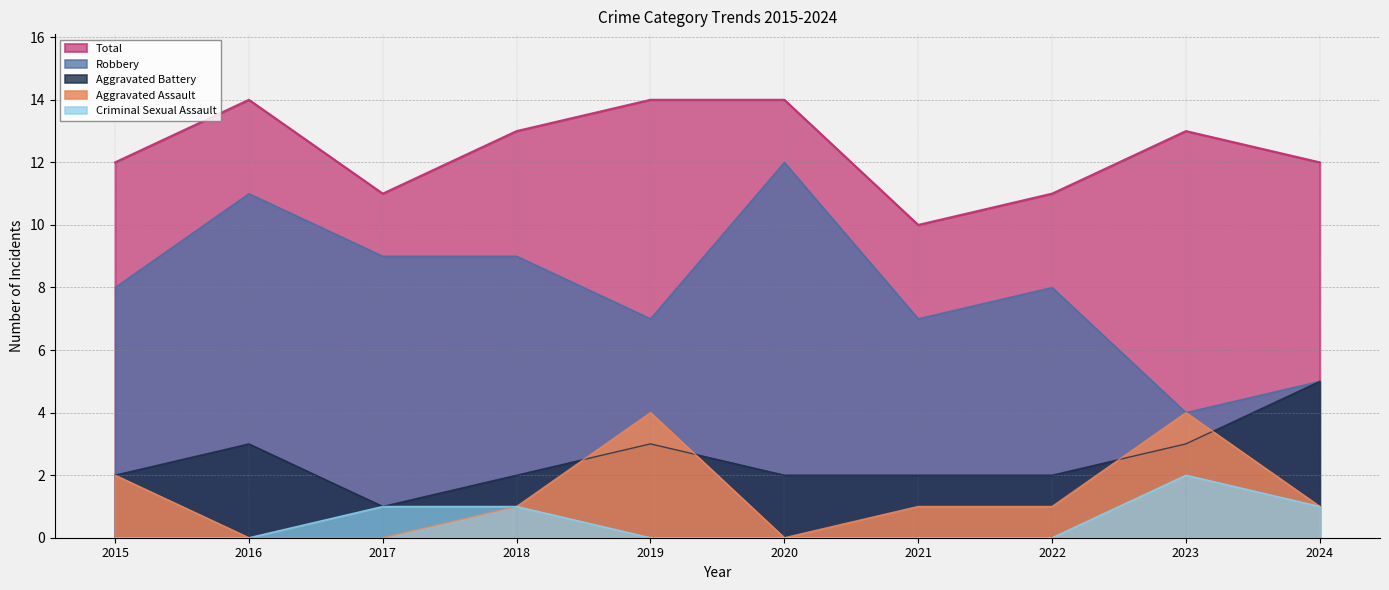

True or false: Robbery and Criminal Sexual Assault intersect in this chart.

False